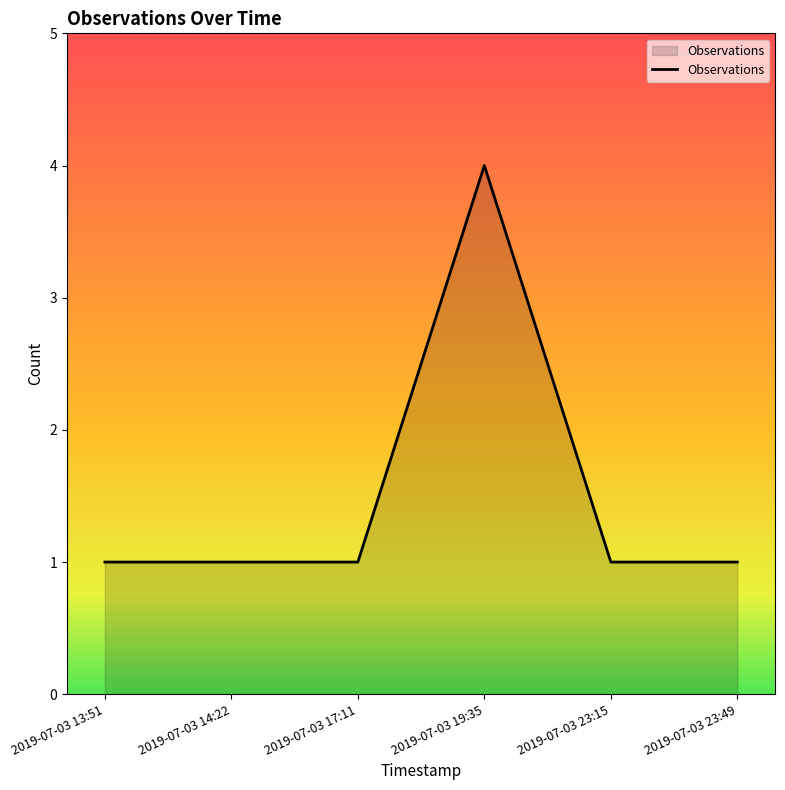

Is it true that the value at 2019-07-03 13:51 is 2?

False